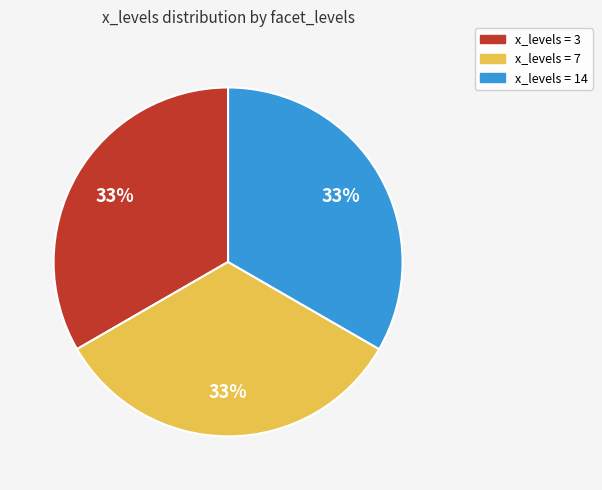

Is x_levels = 14 the majority of the pie?

No